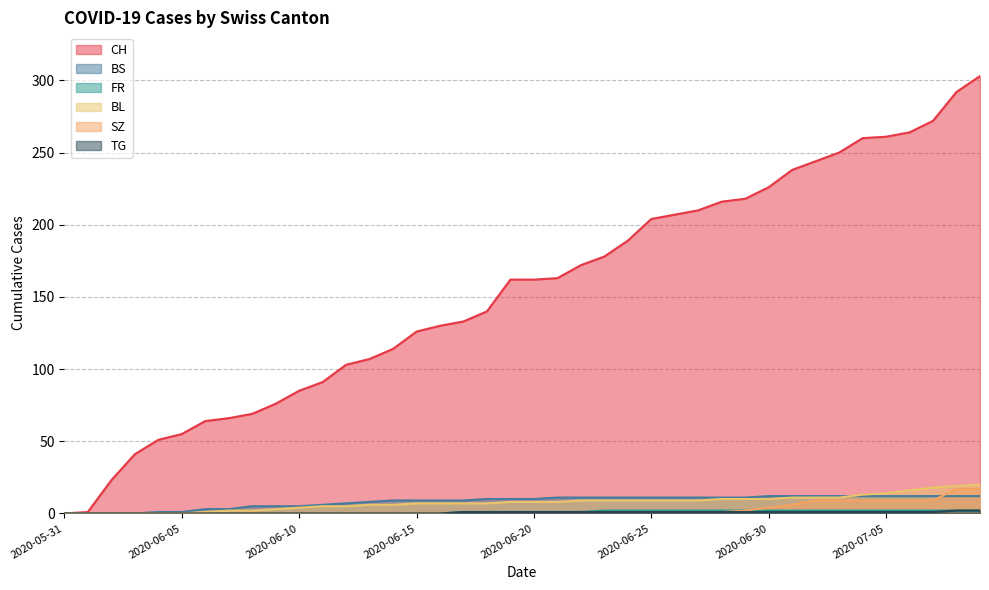

Is it true that BL equals 8 at 2020-06-20?

True